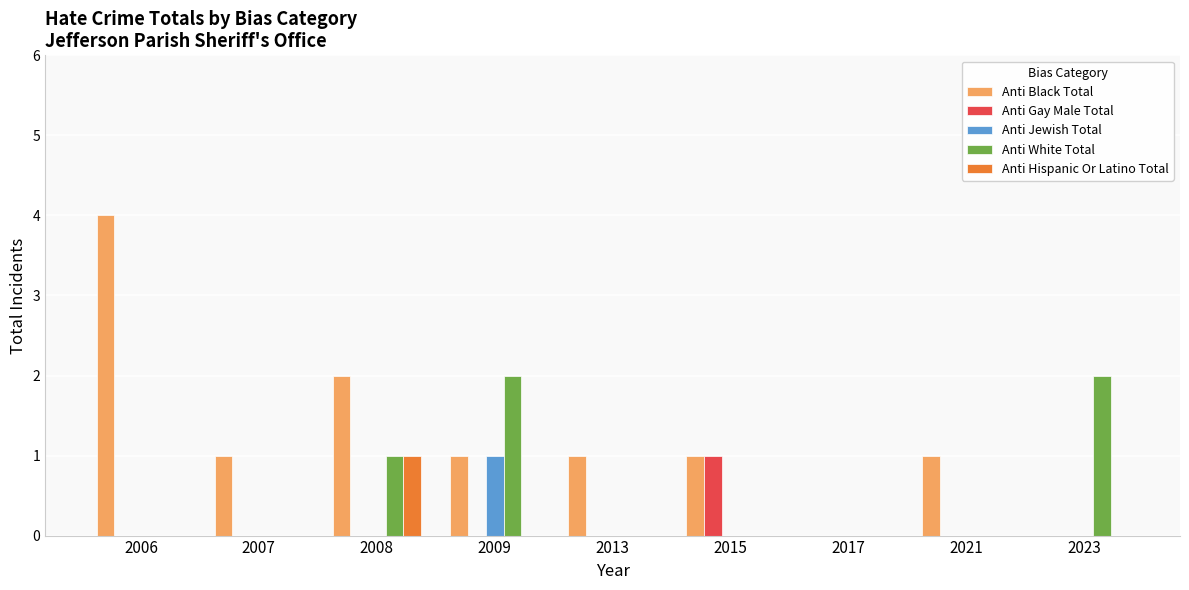

Which series has the largest range (max minus min)?

Anti Black Total